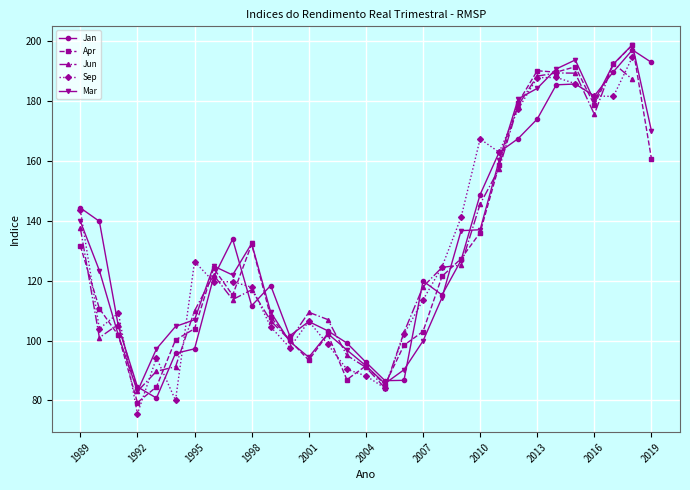

Is it true that Mar equals 137.1 at 2010?

True